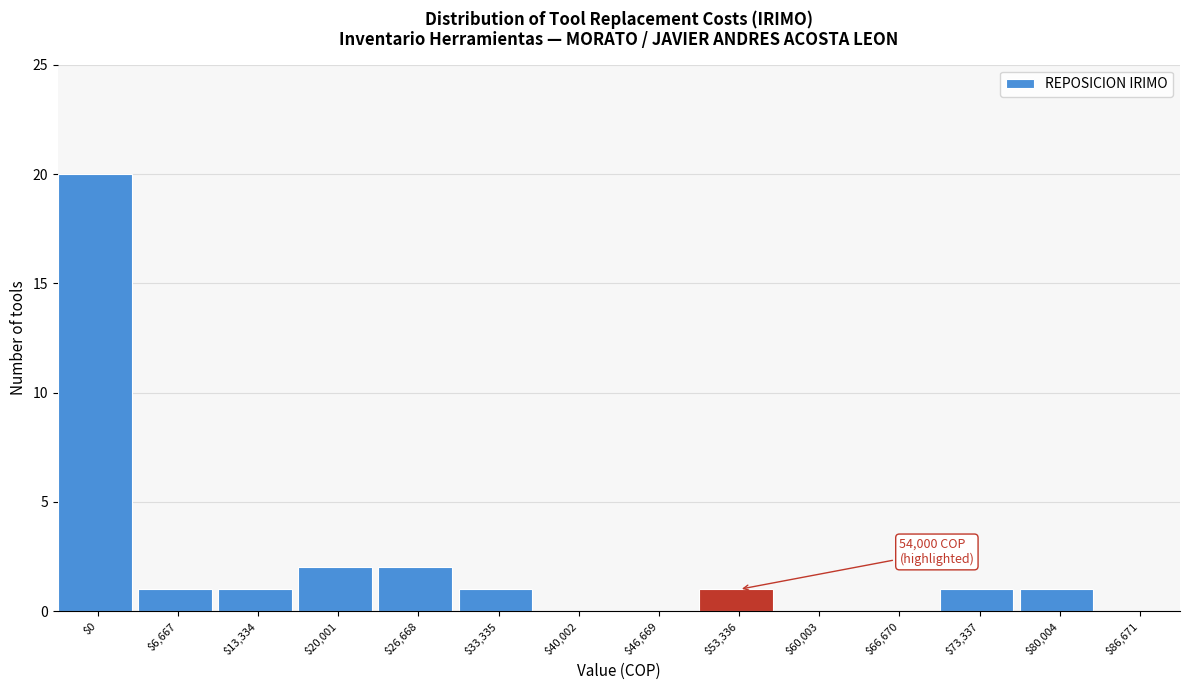

The value at $66,670 is 0. True or false?

True